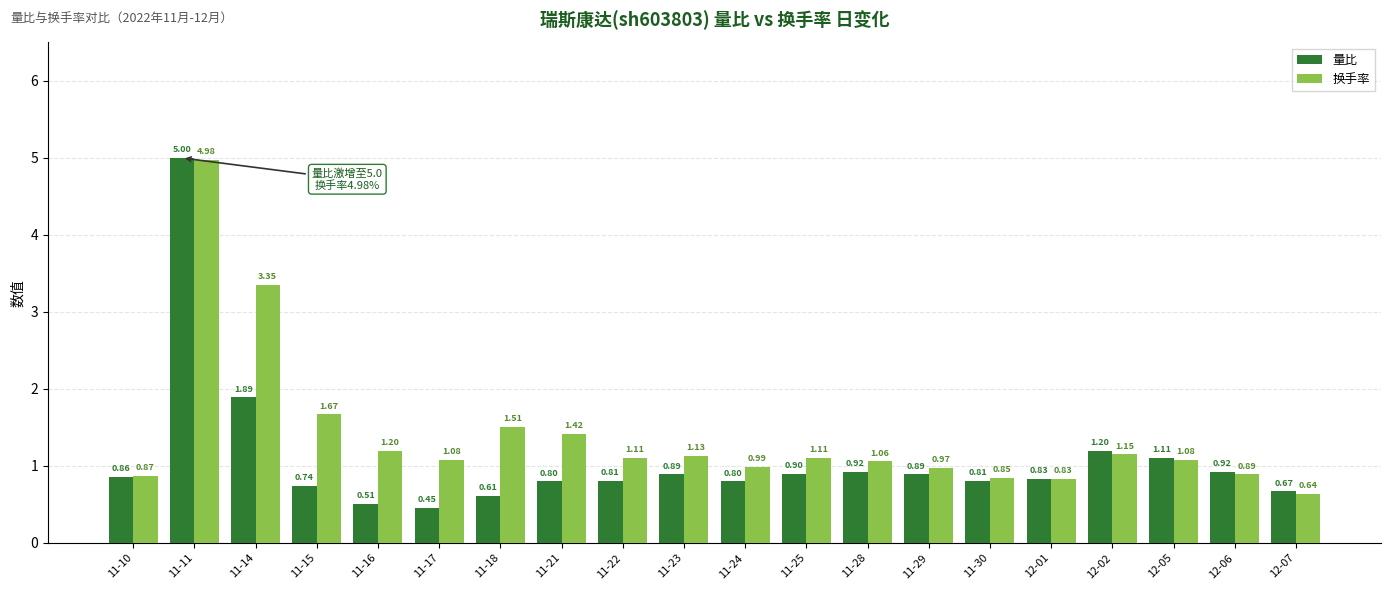

What is the total value across all series at 11-18?

2.1